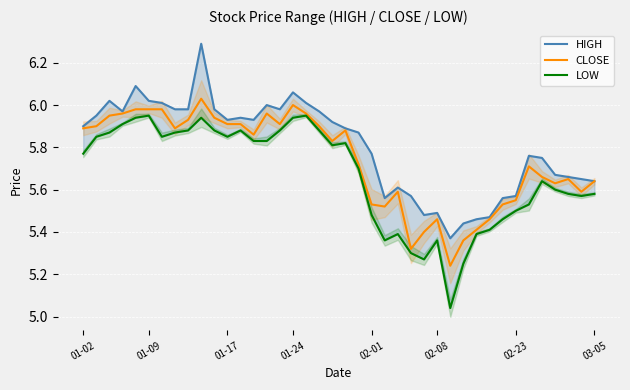

What is the average value of the CLOSE series?

5.7